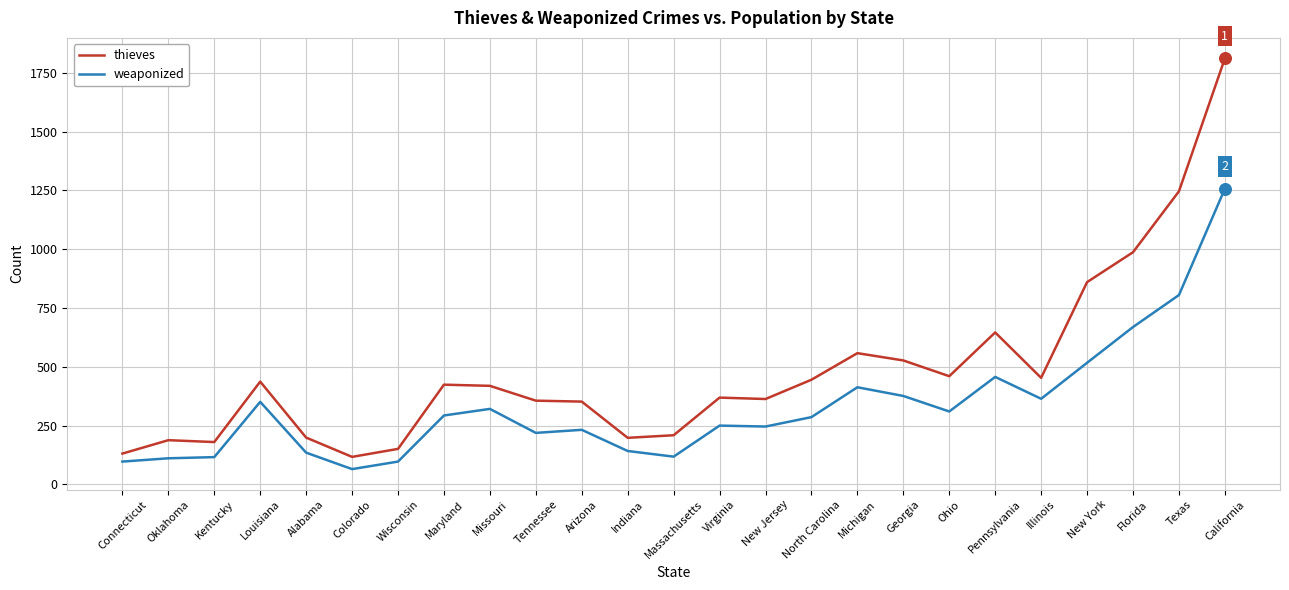

Between Georgia and Florida, which series saw the biggest shift?

thieves